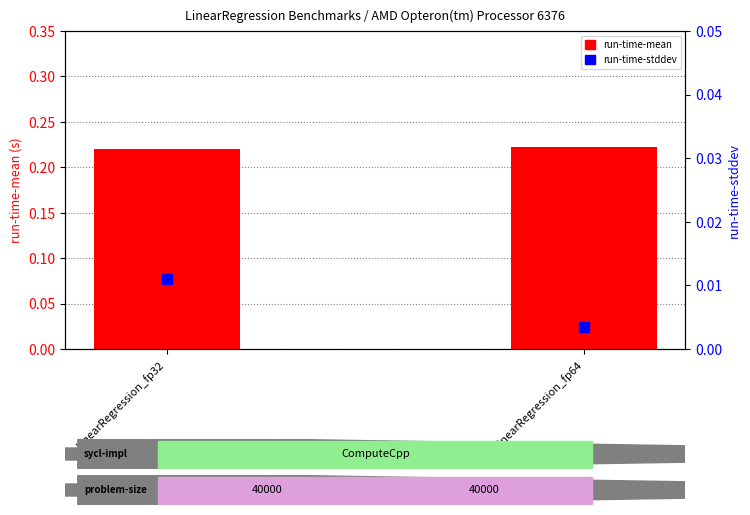

What is the total value across all series at LinearRegression_fp32?

0.2